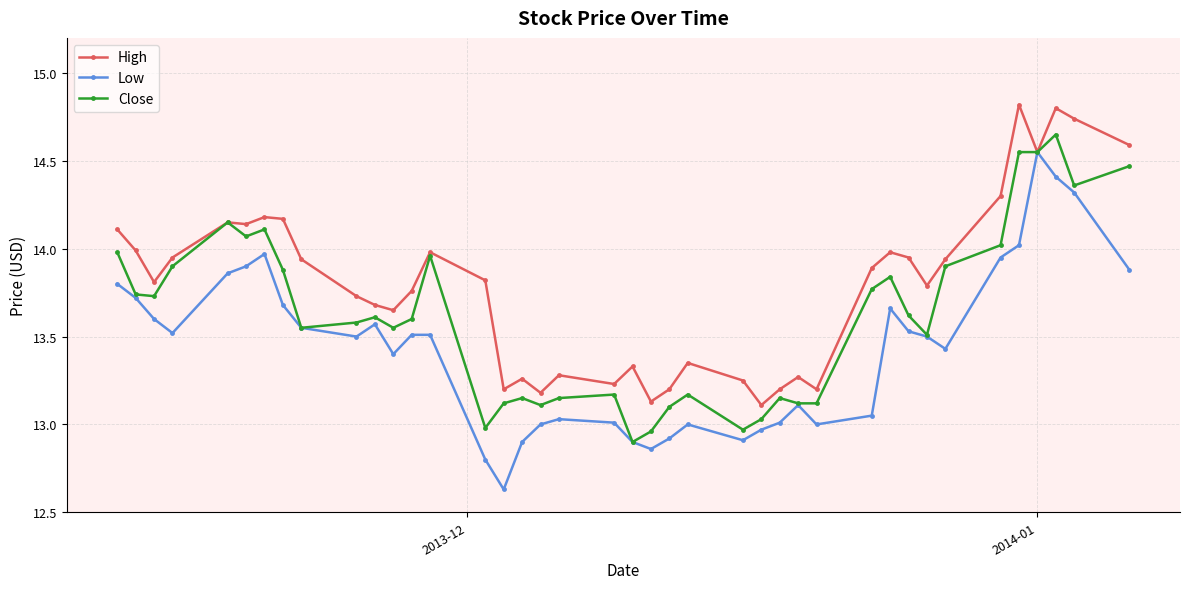

What is the maximum value shown in the chart?

14.8